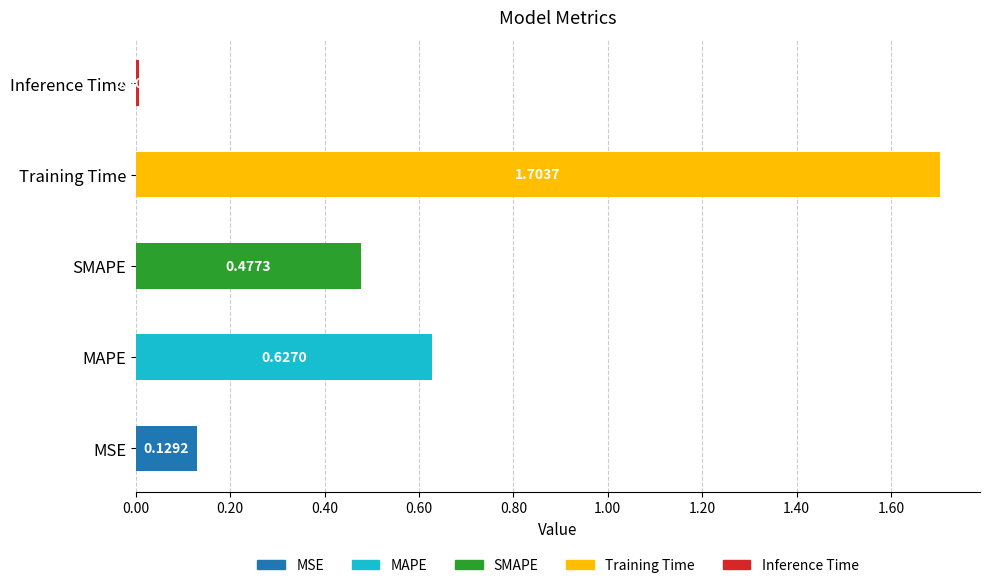

Reading right to left, what are all the values shown in this chart?

Inference Time=0.0	Training Time=1.7	SMAPE=0.5	MAPE=0.6	MSE=0.1